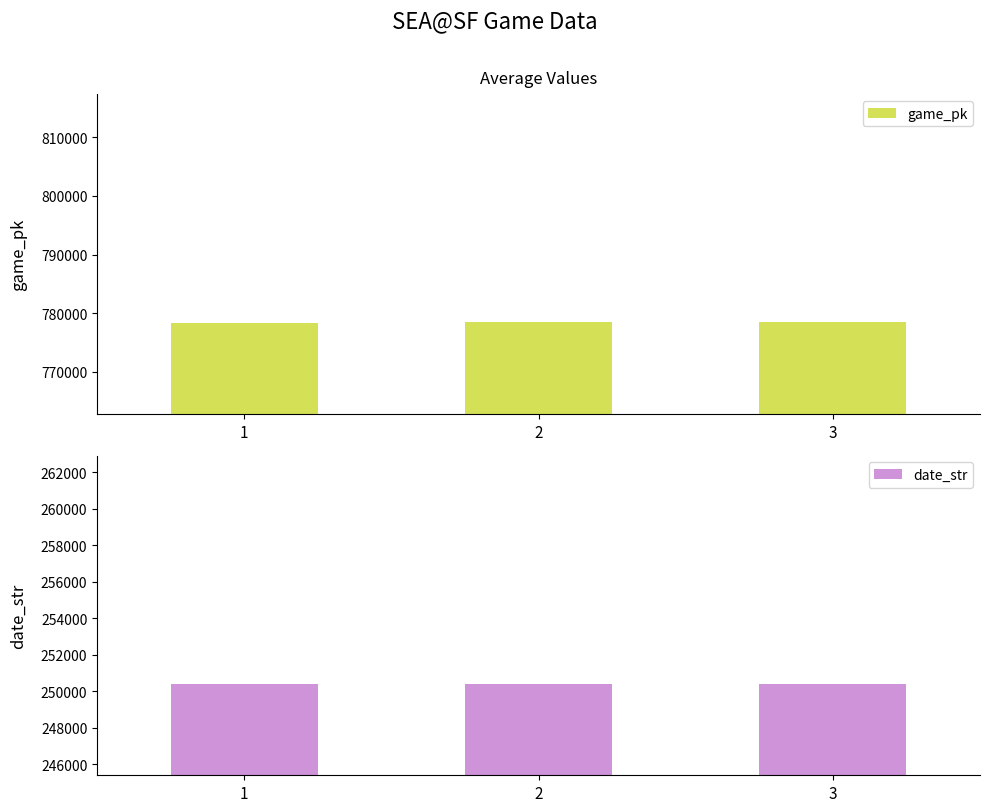

What is the value of the date_str bar at the 2nd from the left?

250405